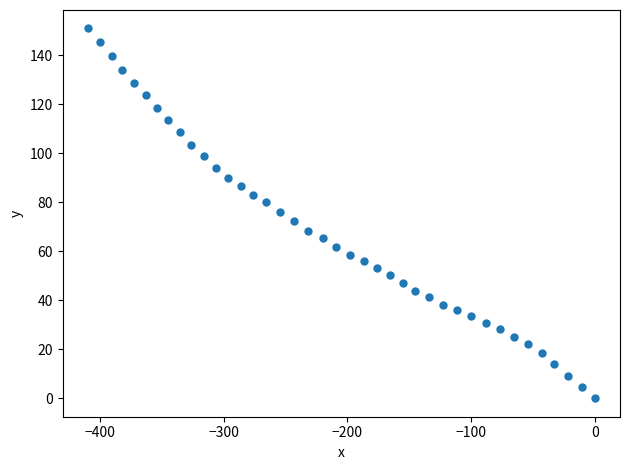

What is the range of X values (max minus min)?

409.7